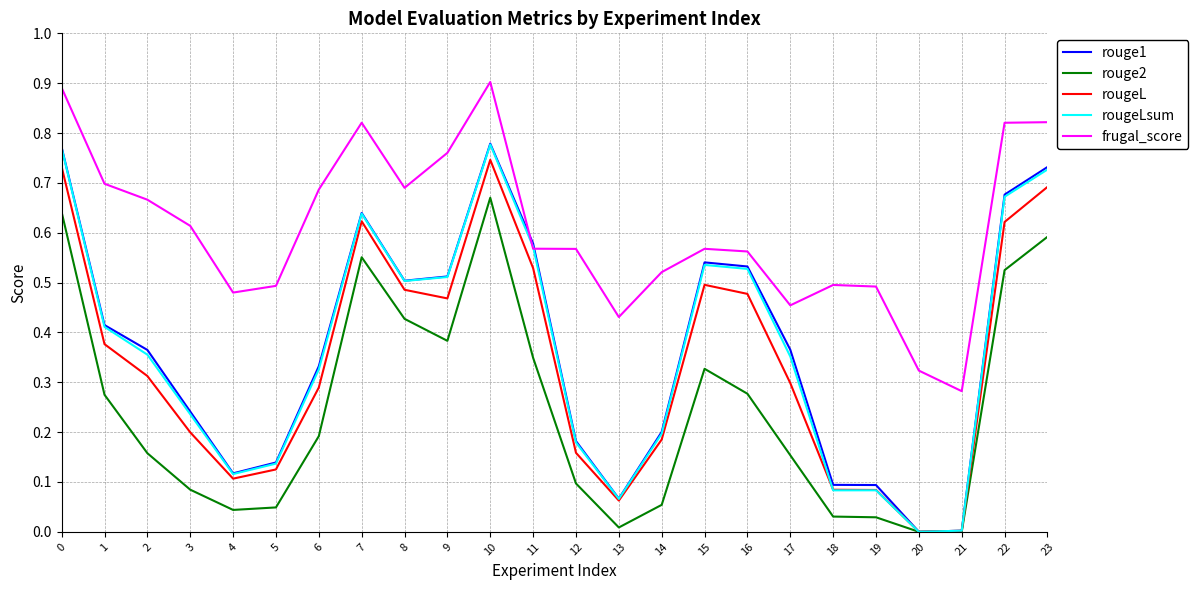

True or false: rougeLsum has more than 0 interior local peaks.

True